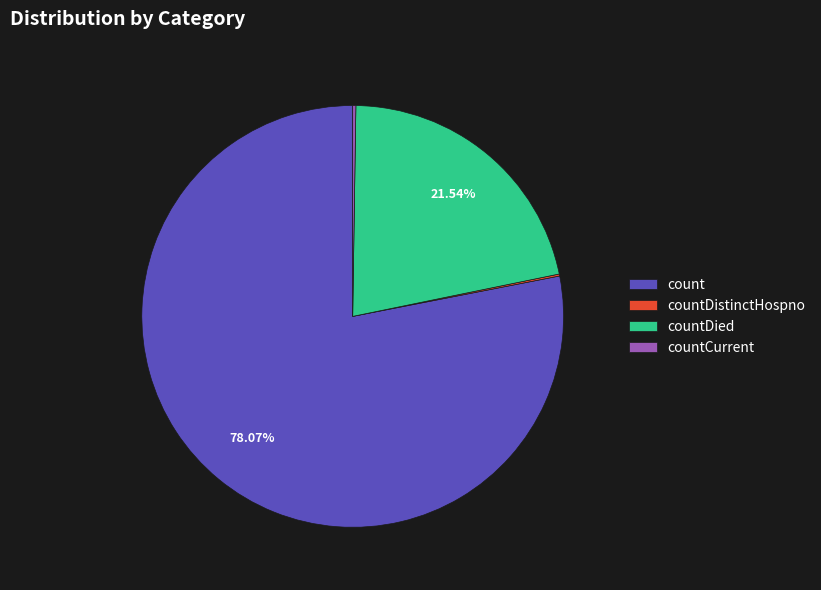

True or false: countDied accounts for 22% of the total.

True